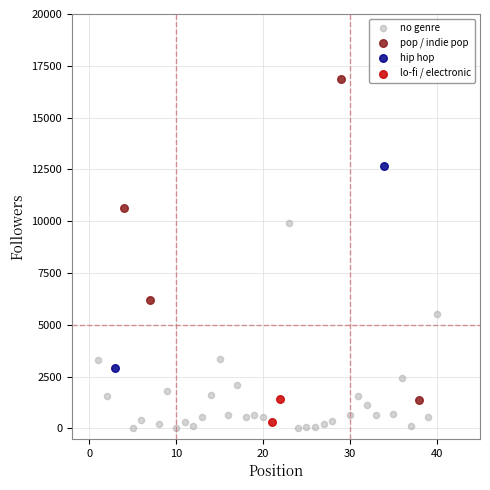

Which series contains the lowest Y value?

no genre